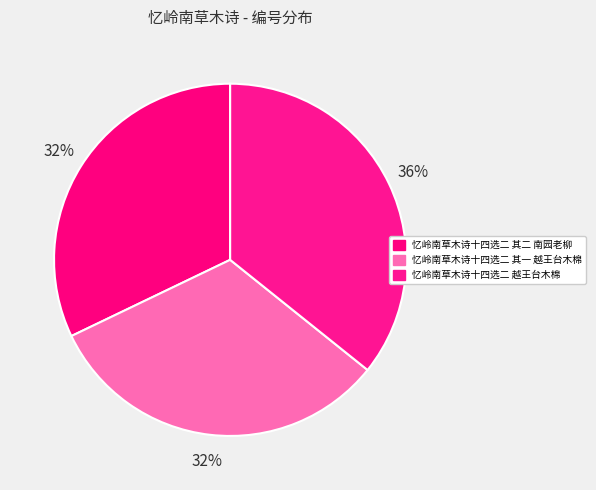

The 忆岭南草木诗十四选二 越王台木棉 slice represents 36% of the pie. True or false?

True